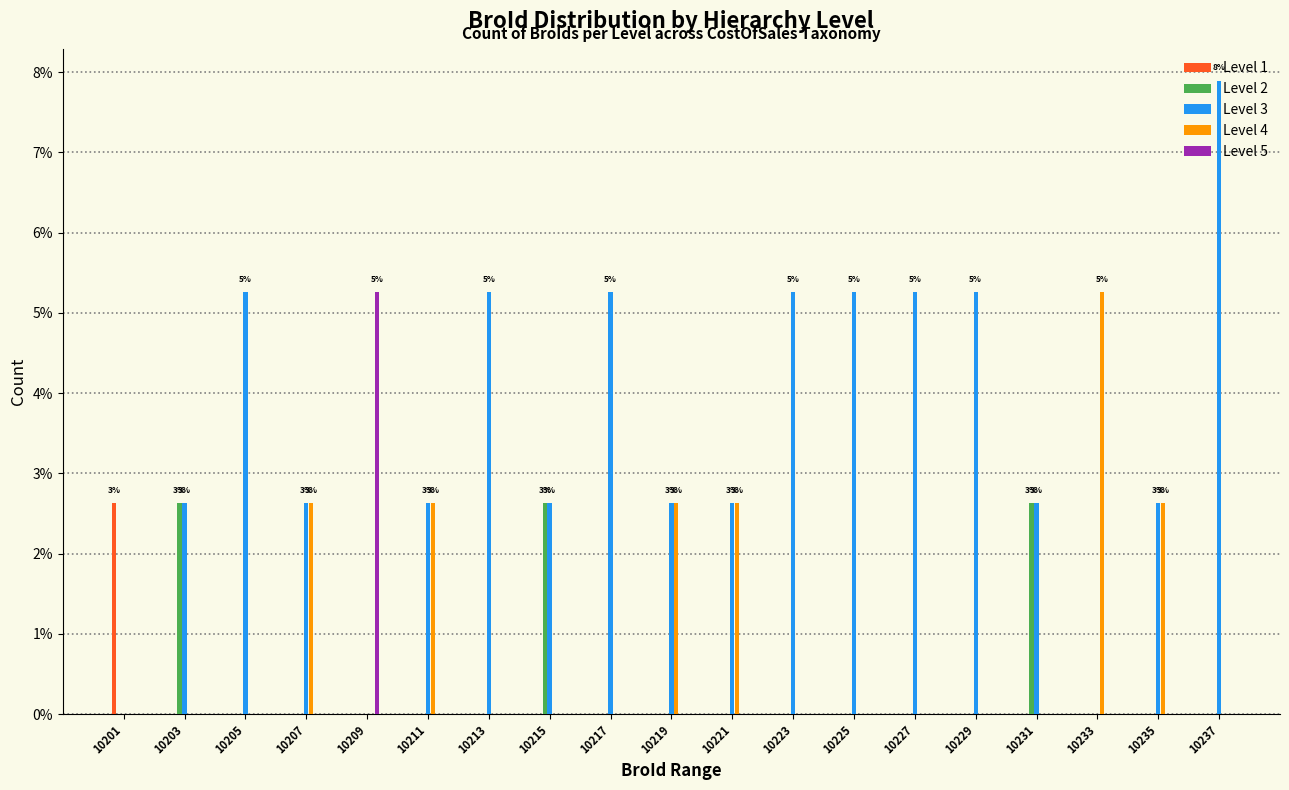

What is the highest value of the Level 1 series?

2.6